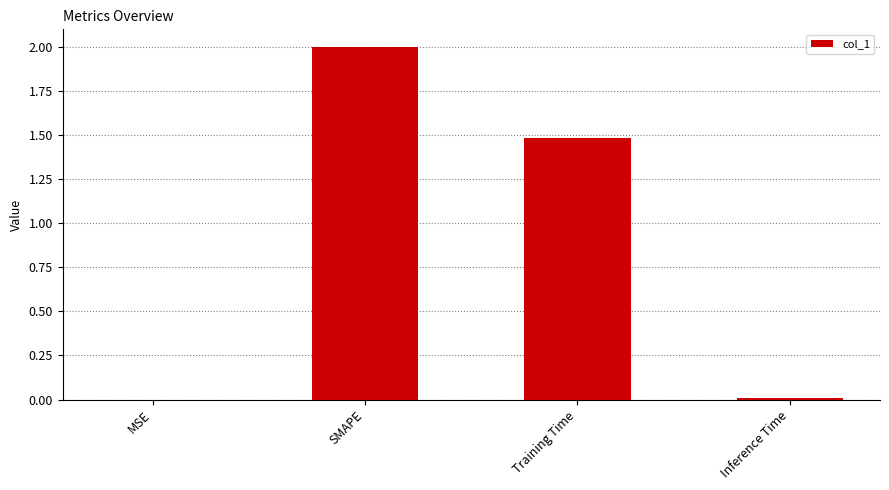

What is the maximum value shown in the chart?

2.0